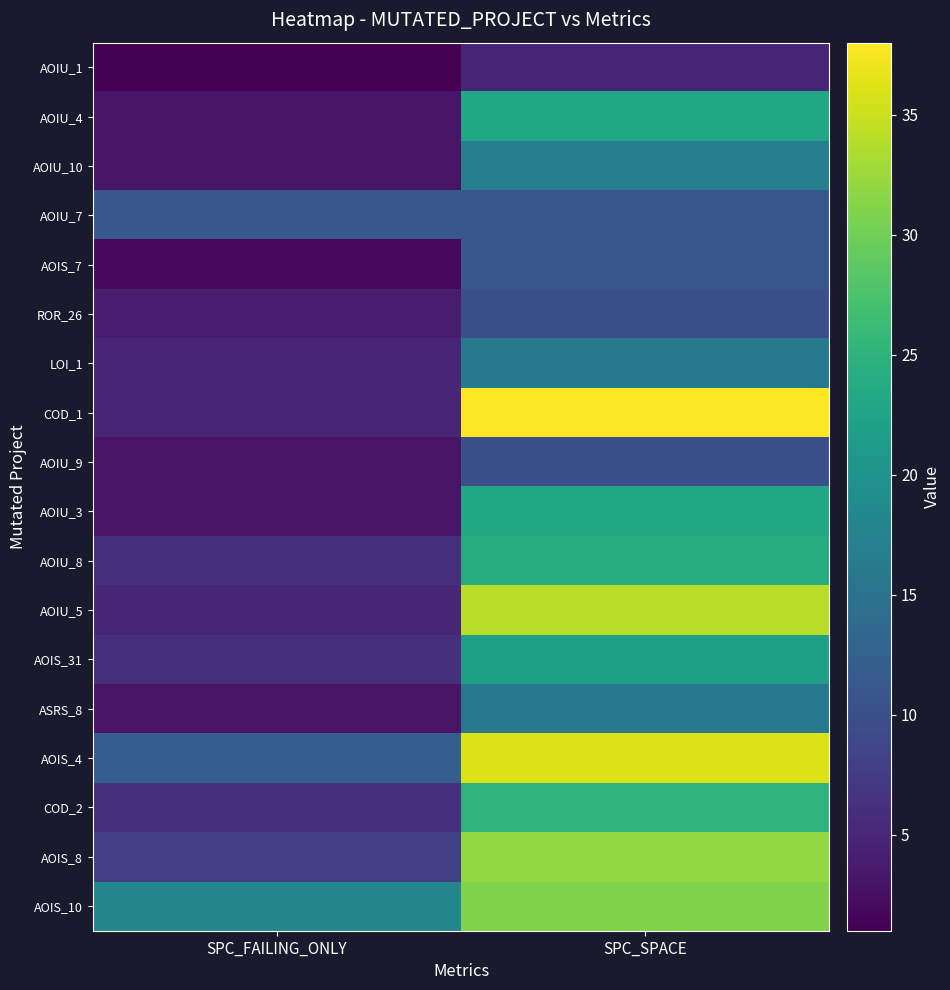

What is the total value across all series at SPC_SPACE?

384